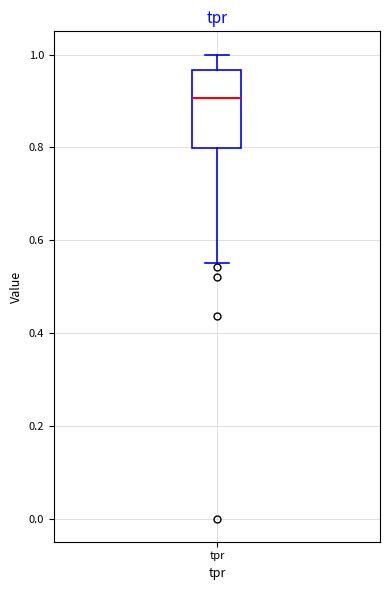

Read this box plot against the y-axis: the position of the median line, the range covered by the box, and the ends of both whiskers. The values are not printed on the chart, so give them approximately, as read against the axis.

median 0.90, box 0.80 to 0.96, whiskers 0.56 to 1.00